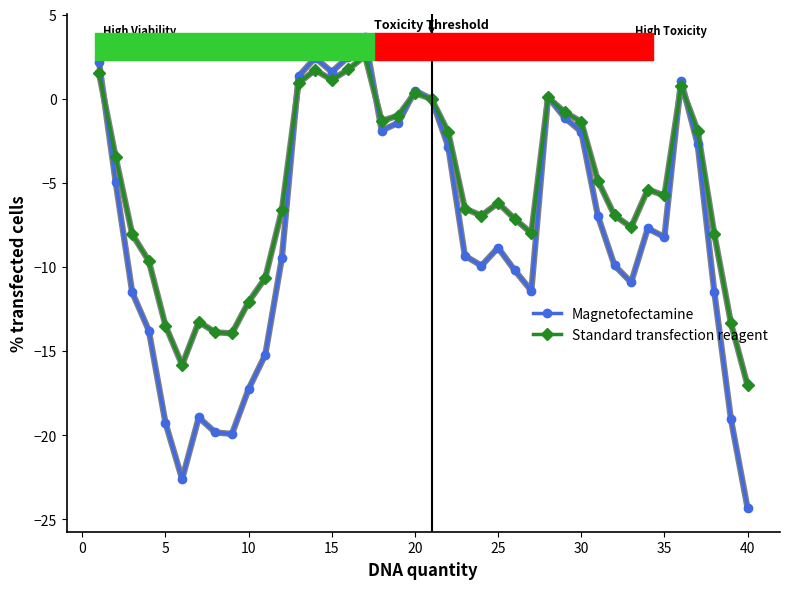

Which series has the largest range (max minus min)?

Magnetofectamine